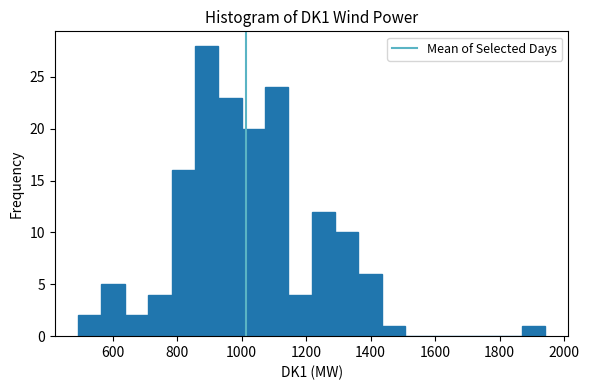

Read against the x-axis, roughly where is the centre of the tallest bar?

900